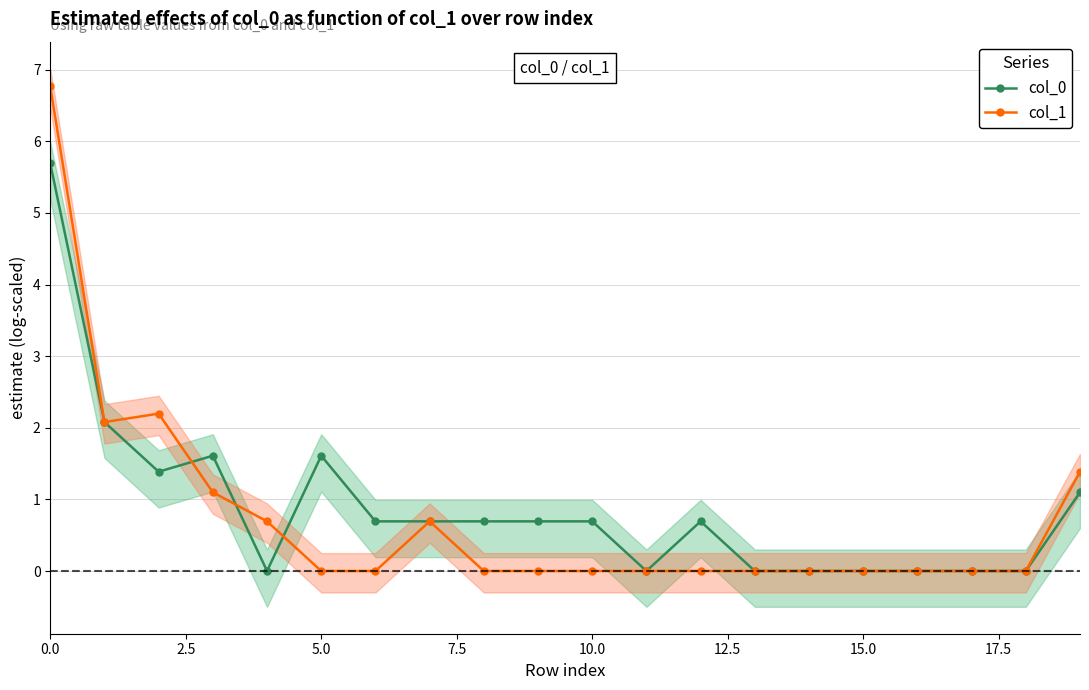

The value of col_1 at 0.0 is 4.4. True or false?

False